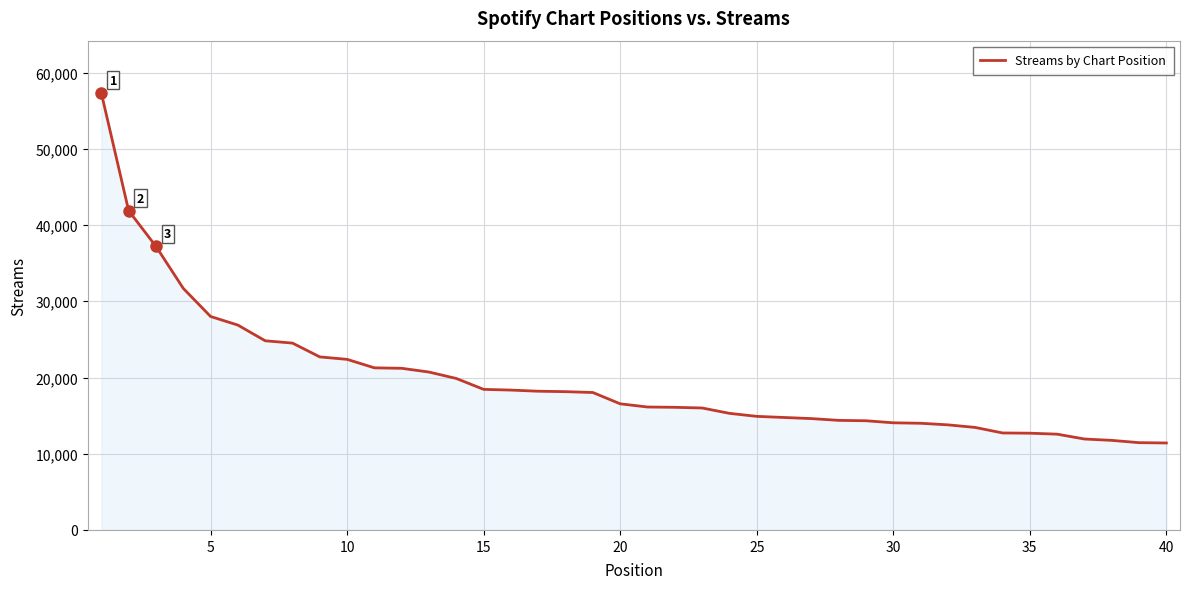

What is the average value?

19612